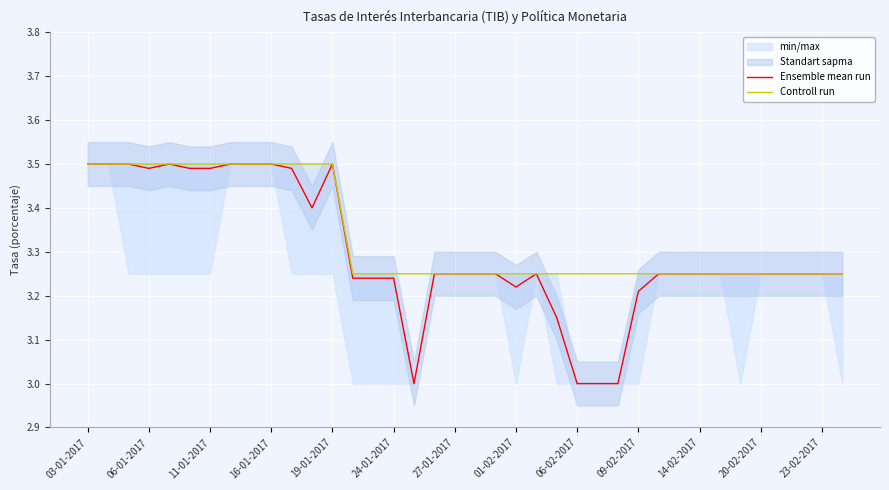

What is the sum of all Controll run values?

126.8